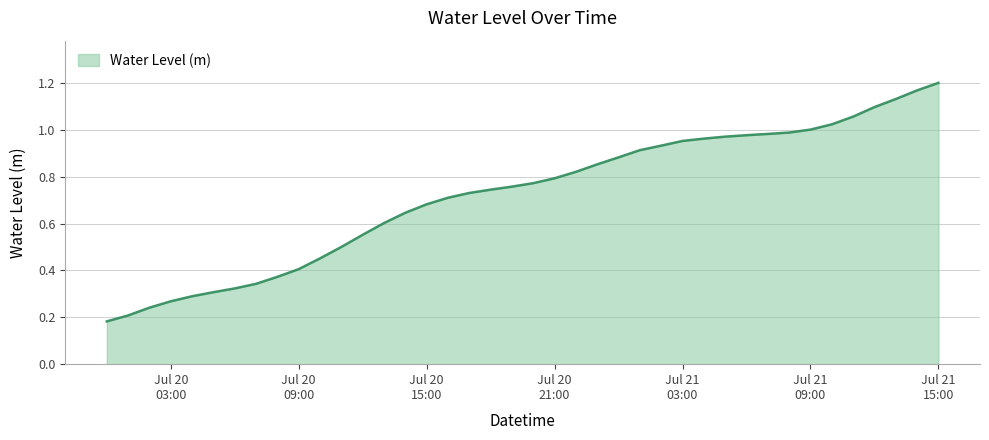

How many lines are shown in the chart?

1